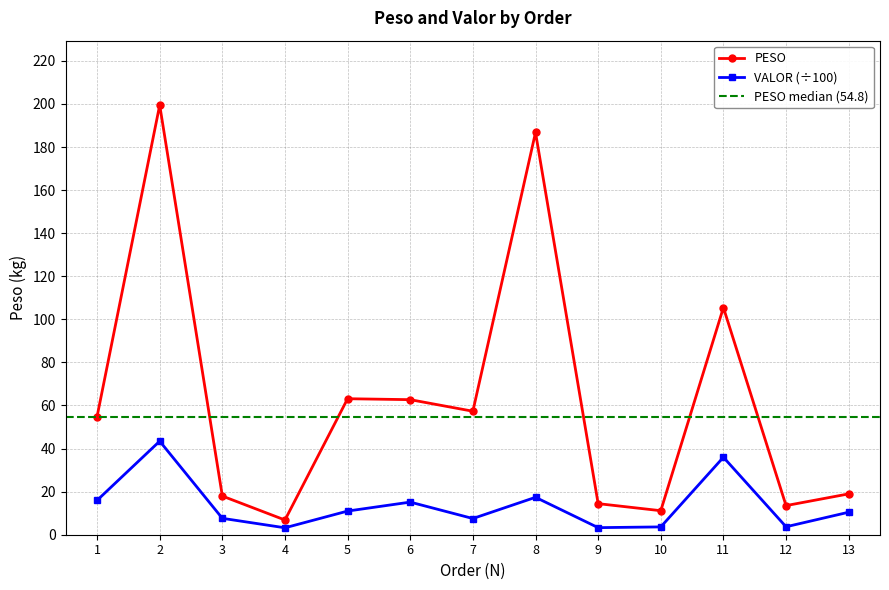

True or false: VALOR and PESO intersect in this chart.

False